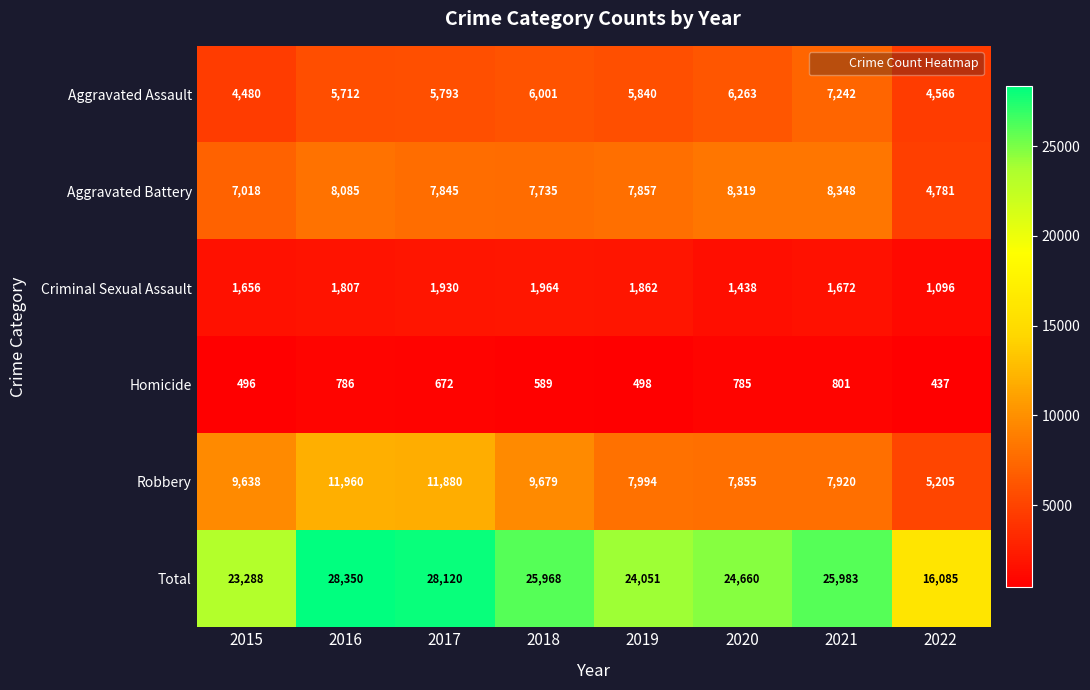

List the series in order of their peak value, lowest first.

Homicide, Criminal Sexual Assault, Aggravated Assault, Aggravated Battery, Robbery, Total